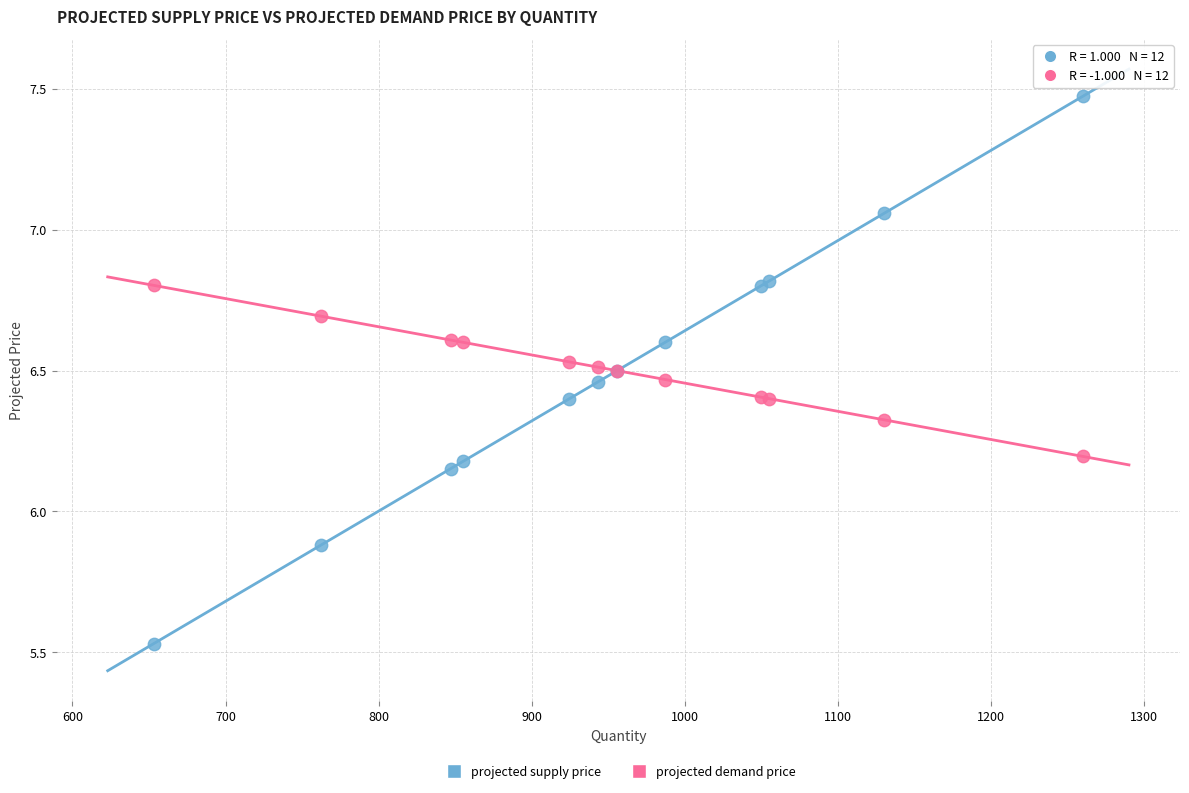

What are all the series names shown in the legend?

projected supply price, projected demand price